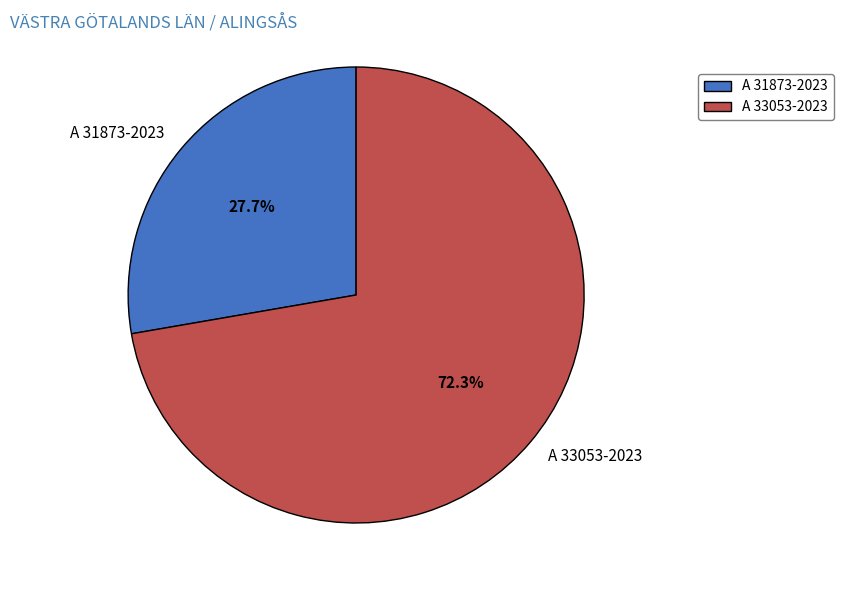

What is the largest slice in the pie chart?

A 33053-2023